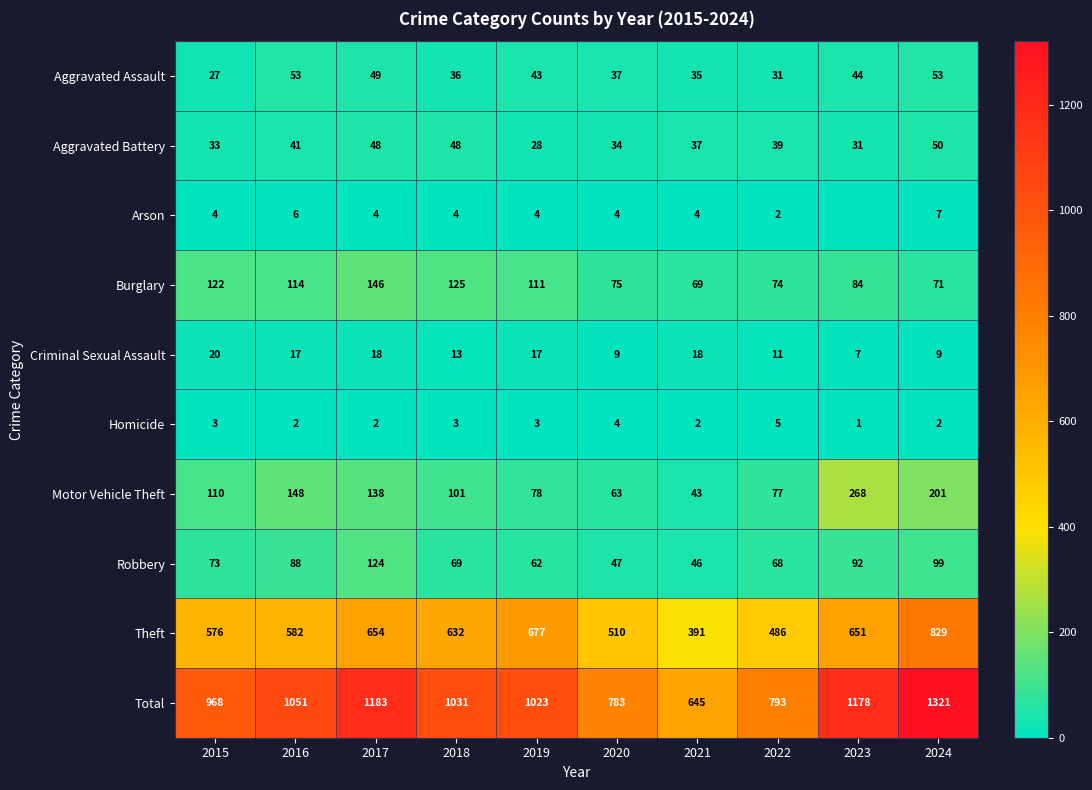

At which category is the sum across all series the highest?

2024